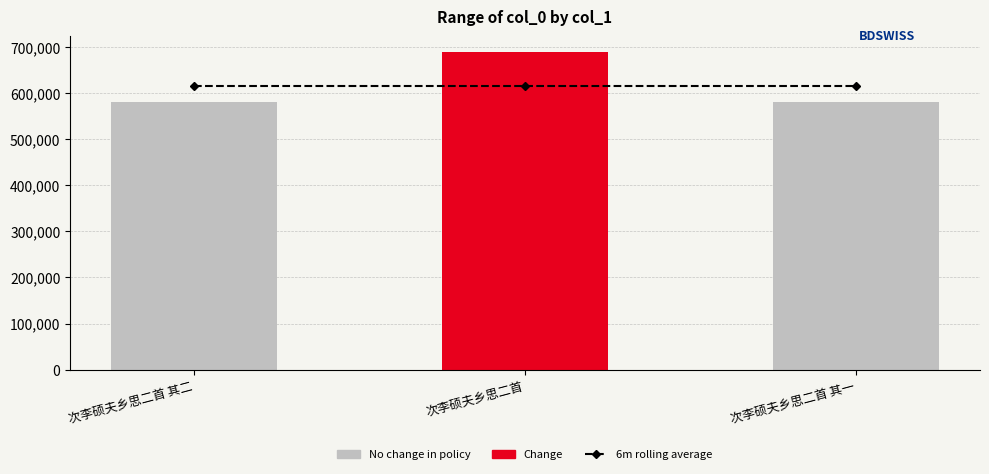

What is the sum of all col_0 values?

1848179.0